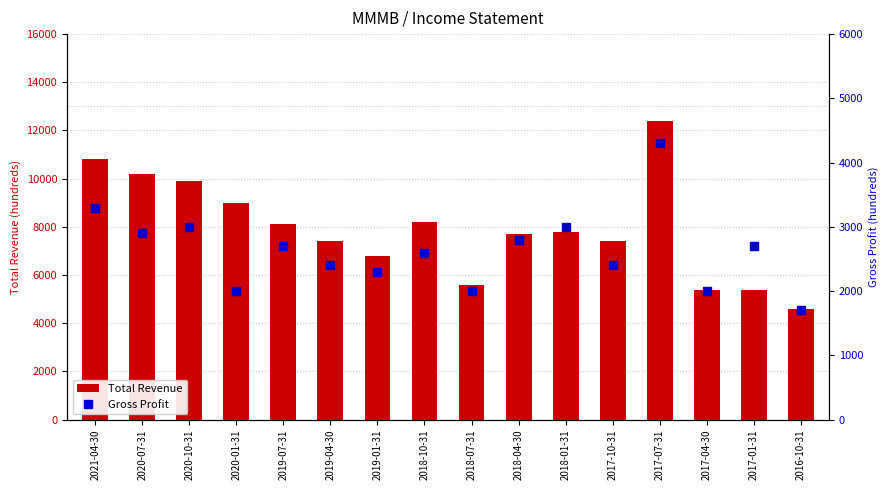

At how many categories does at least one series exceed 1924?

16